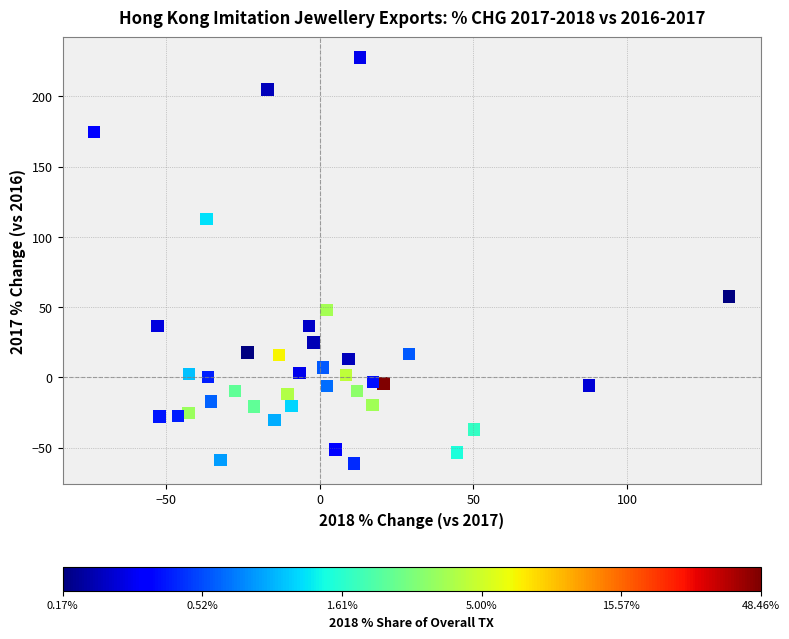

What Y value in the scatter plot is closest to 83?

57.5